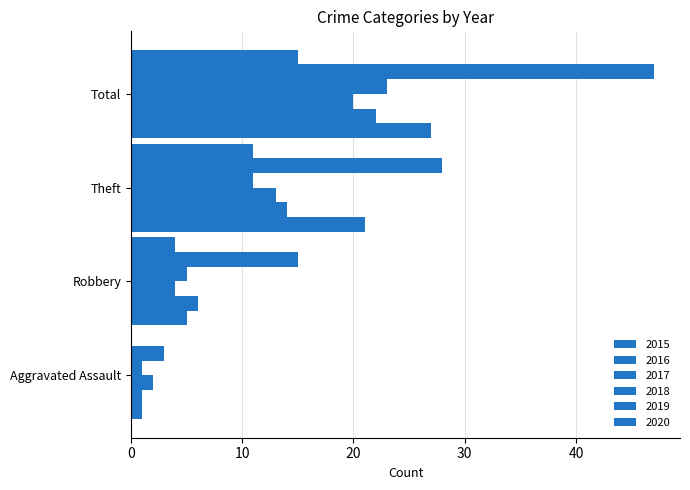

What value does the 2018 series have at Theft?

11